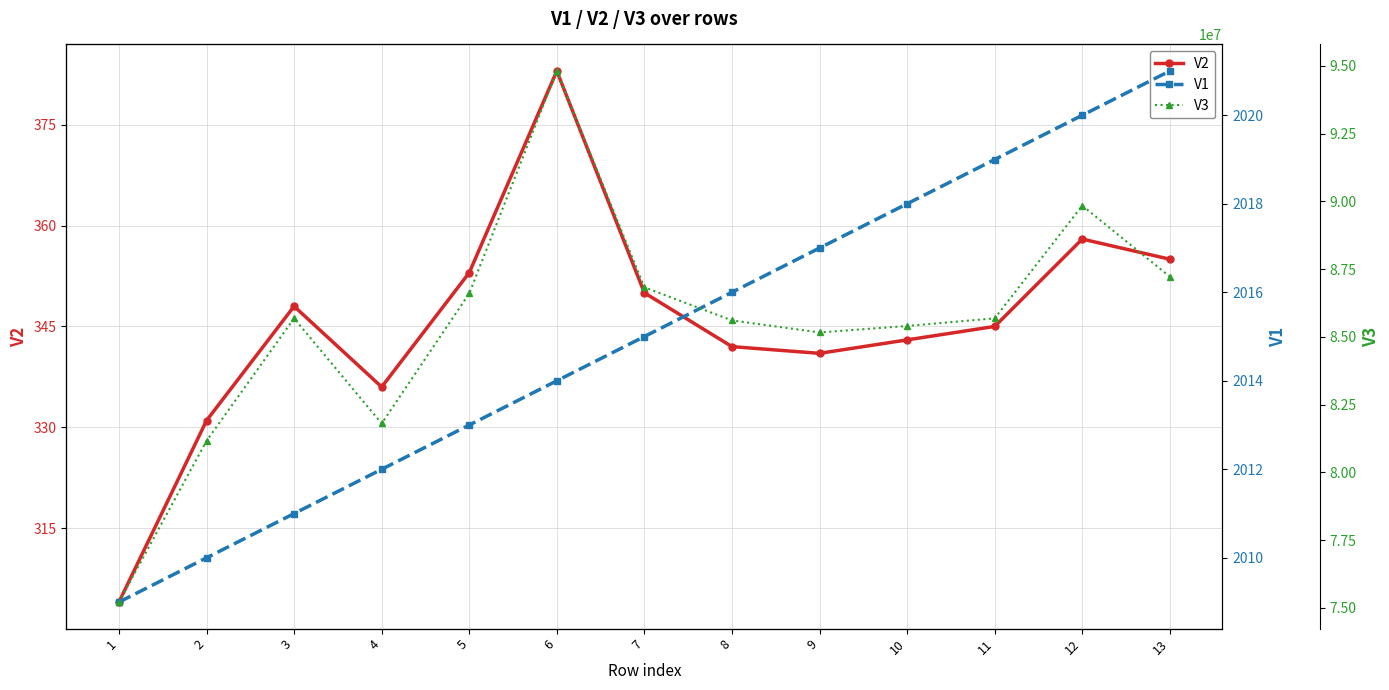

Reading left to right, list all the values displayed in this chart.

V2: 1=304	2=331	3=348	4=336	5=353	6=383	7=350	8=342	9=341	10=343	11=345	12=358	13=355
V1: 1=2009	2=2010	3=2011	4=2012	5=2013	6=2014	7=2015	8=2016	9=2017	10=2018	11=2019	12=2020	13=2021
V3: 1=75210100	2=81160800	3=85680700	4=81800400	5=86600100	6=94808600	7=86825400	8=85604300	9=85160300	10=85399200	11=85681600	12=89840300	13=87218800